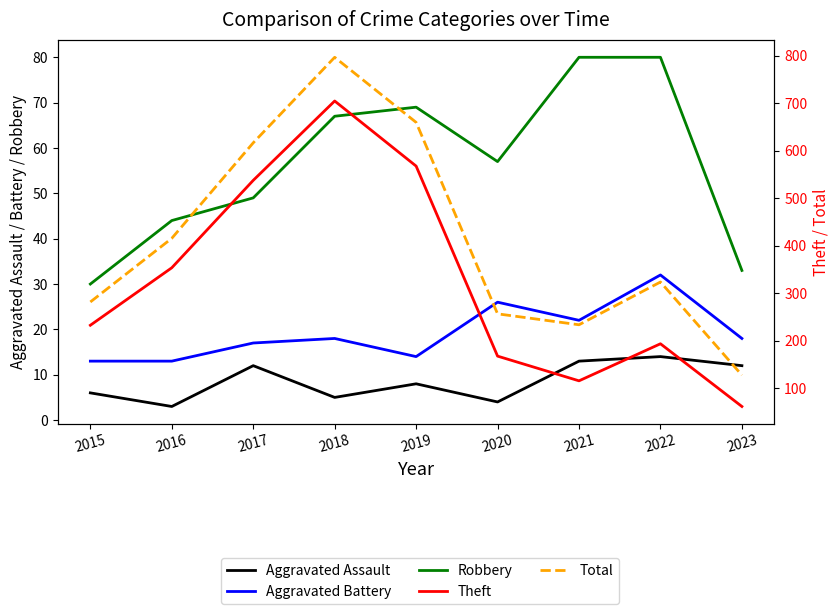

Reading left to right, extract all data points from this chart.

Aggravated Assault: 6	3	12	5	8	4	13	14	12
Aggravated Battery: 13	13	17	18	14	26	22	32	18
Robbery: 30	44	49	67	69	57	80	80	33
Theft: 233	354	538	705	568	168	116	194	62
Total: 282	416	617	797	660	257	234	324	128